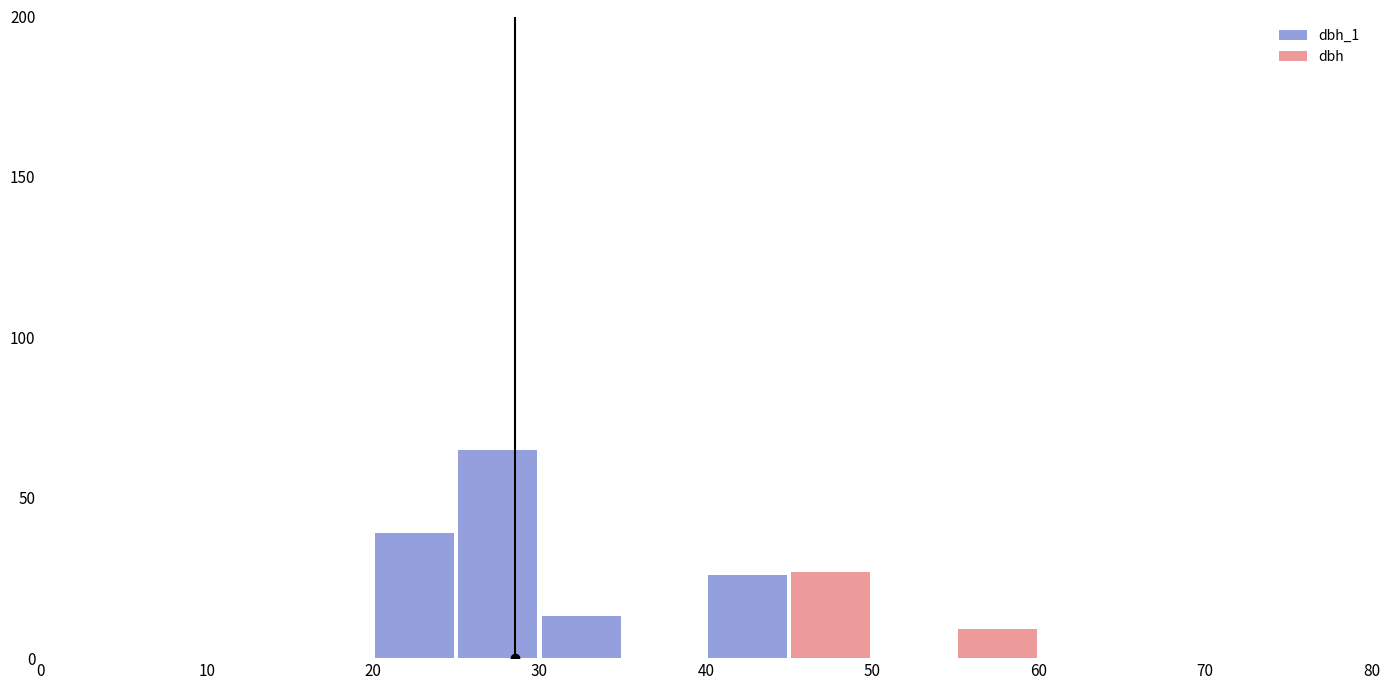

Are the bars grouped side by side (vs. stacked)?

Yes